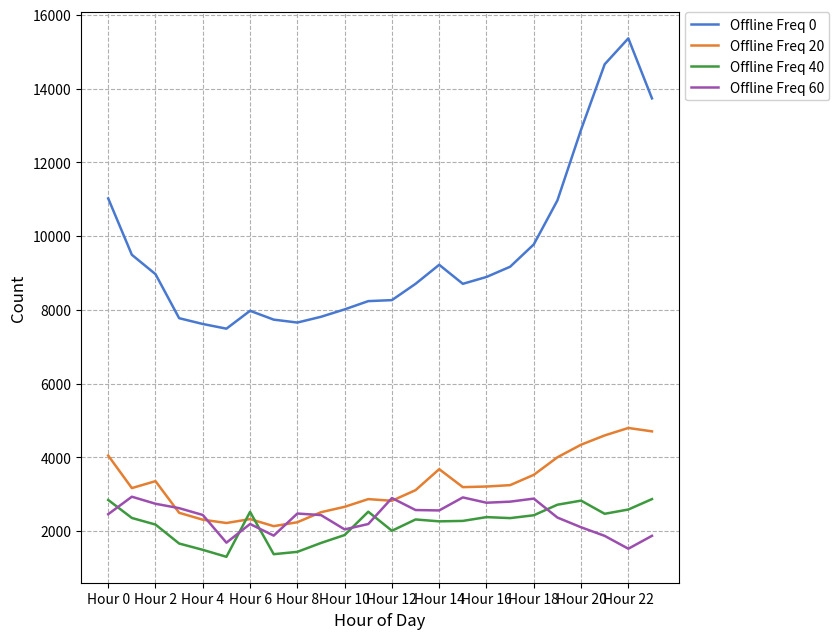

Which series has the largest total across all categories?

Offline Freq 0